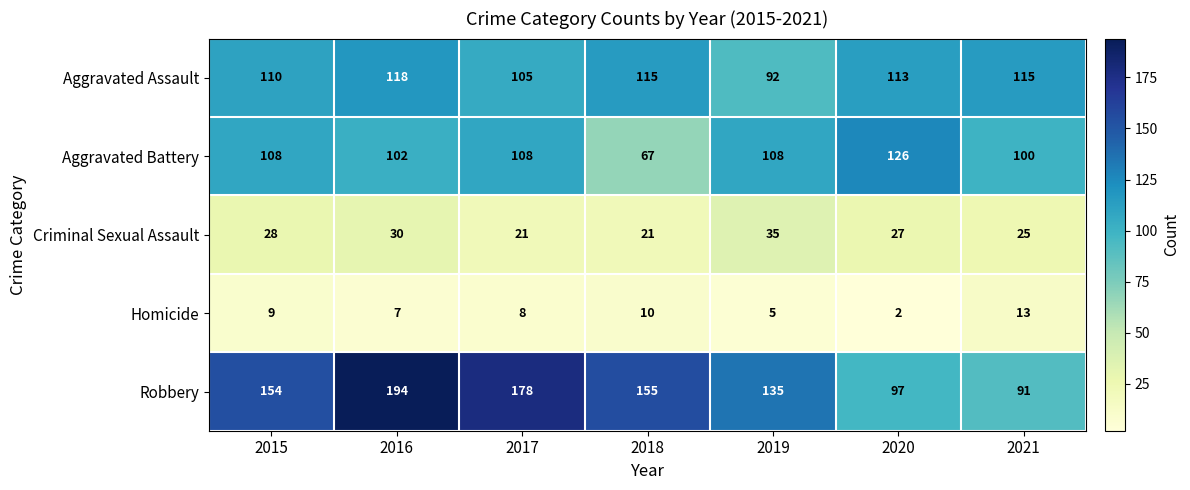

Which series changed the most between 2016 and 2017?

Robbery